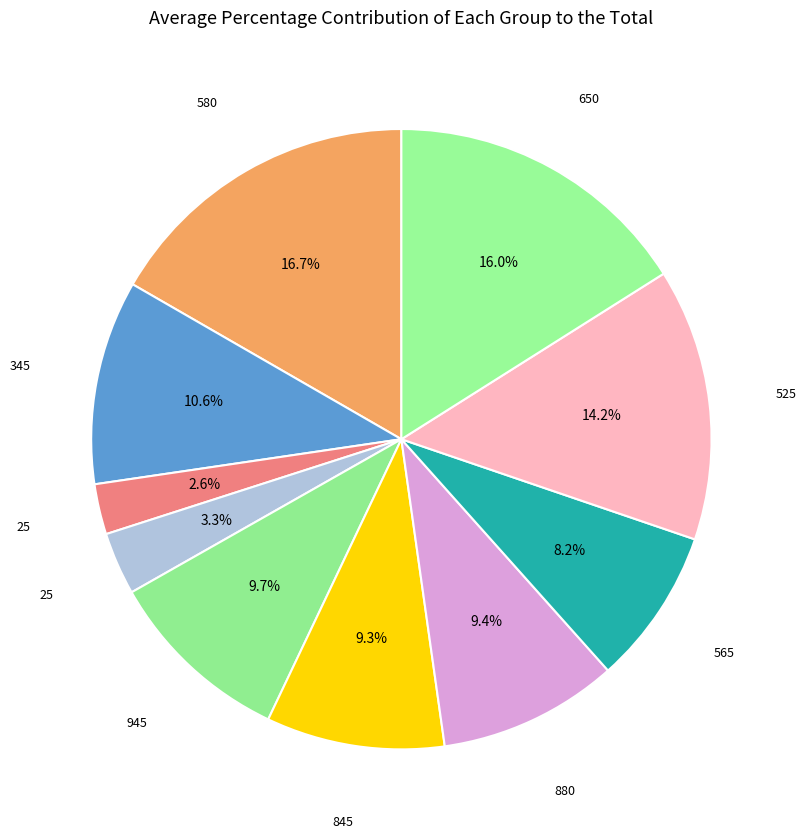

Count the number of slices in the pie.

10